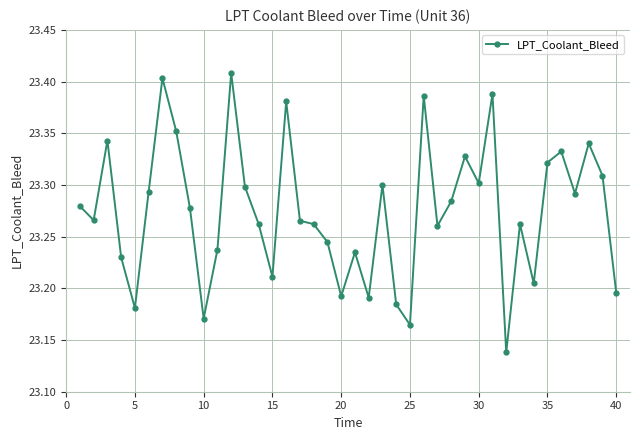

Count the values in the range 23 to 24.

40